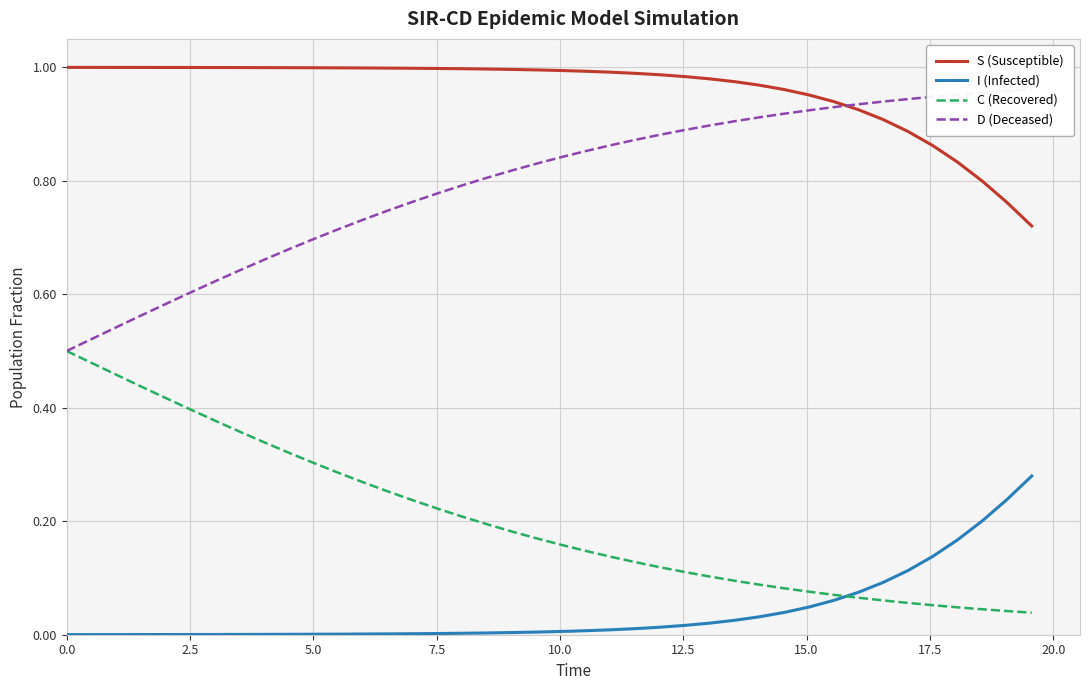

True or false: C (Recovered) and S (Susceptible) intersect in this chart.

False